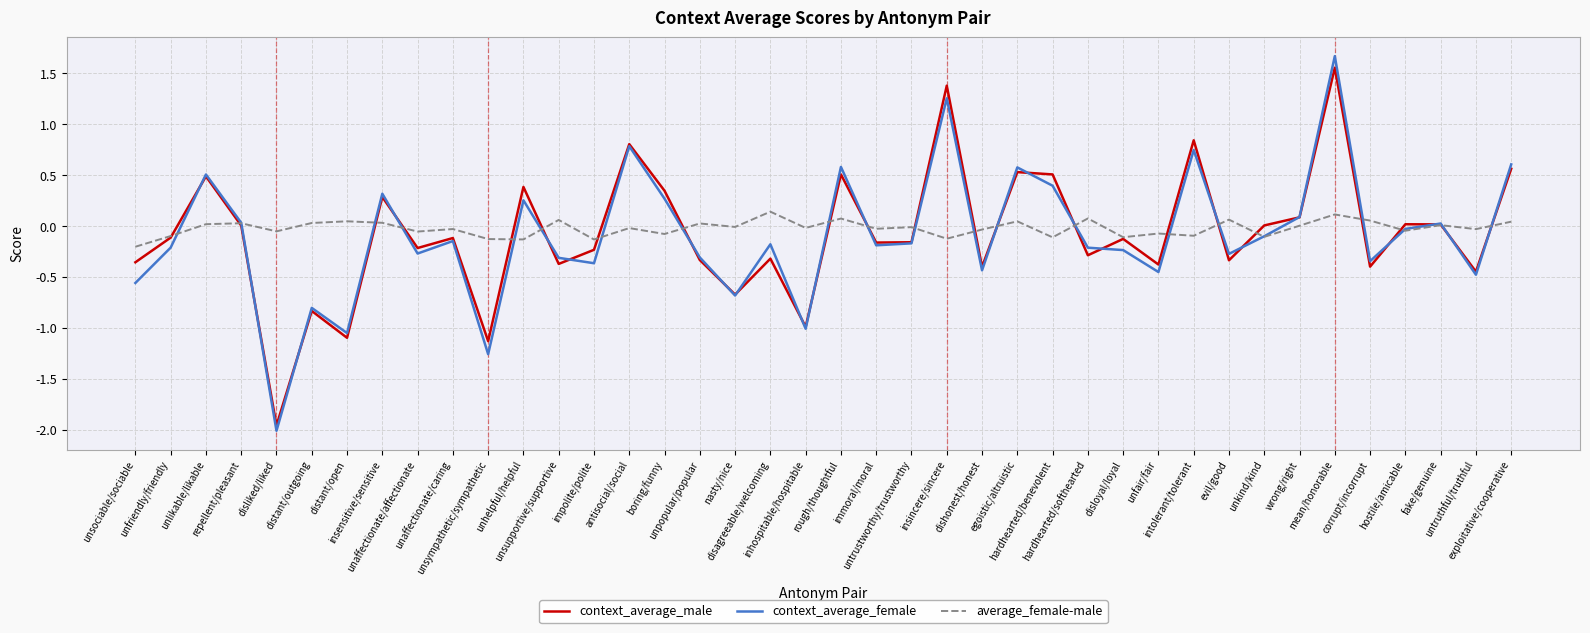

How many lines are shown in the chart?

3